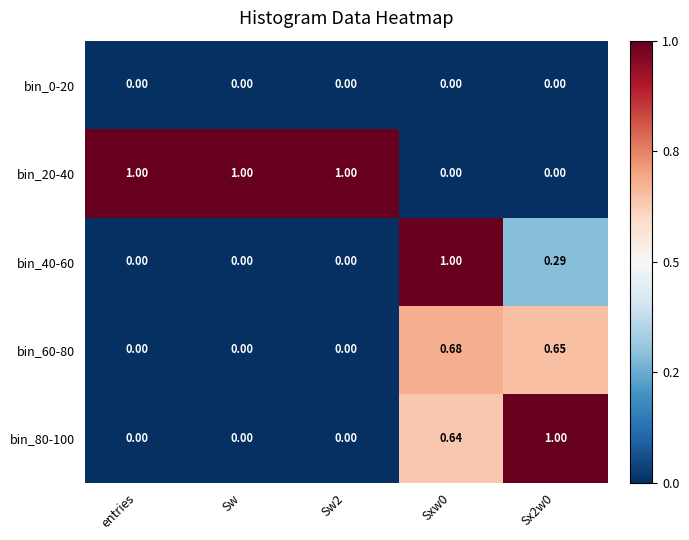

Which series has the largest total across all categories?

bin_20-40